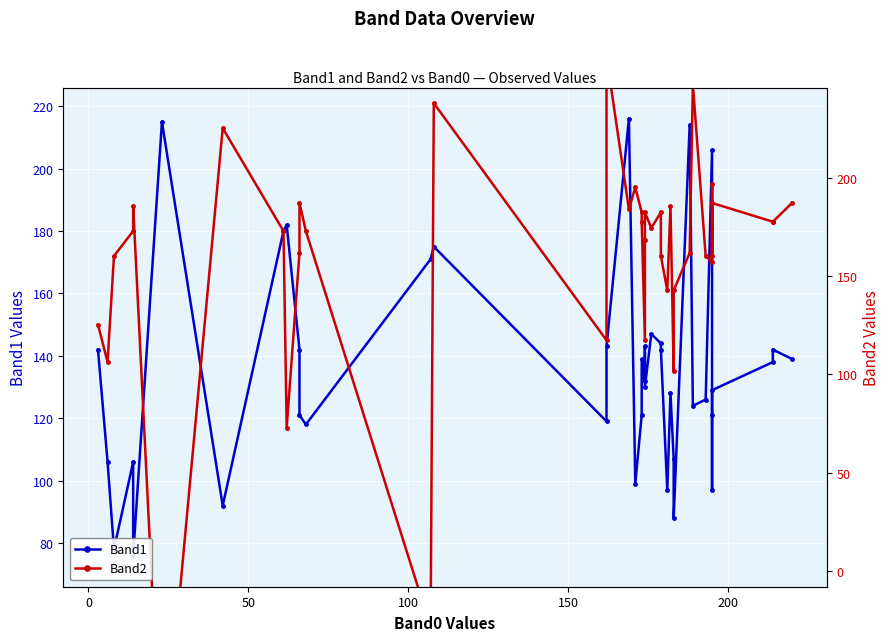

Rank the series by their average value, from highest to lowest.

Band2, Band1